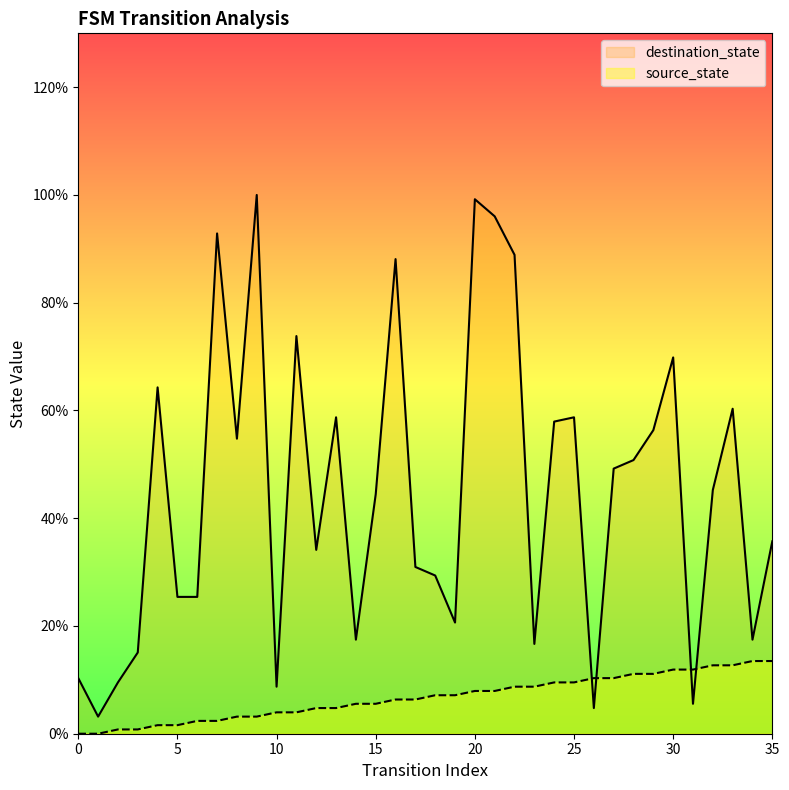

At which label is source_state closest to 6?

16